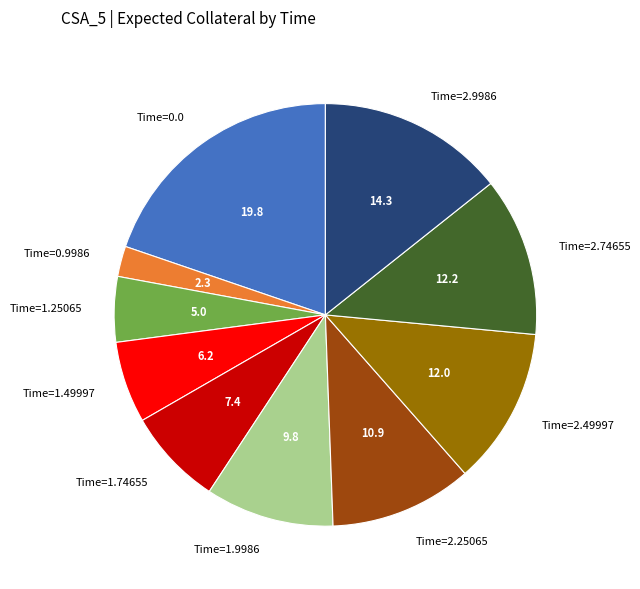

What is the smallest slice in the pie chart?

Time=0.9986